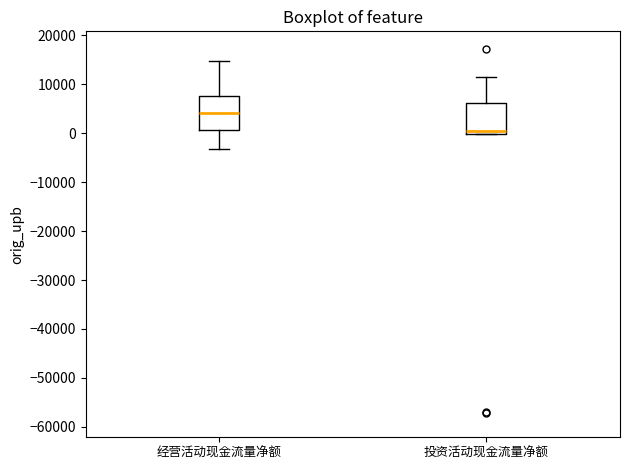

Where is the lower edge of the box for 投资活动现金流量净额 on the y-axis? The values are not printed on the chart, so give them approximately, as read against the axis.

0